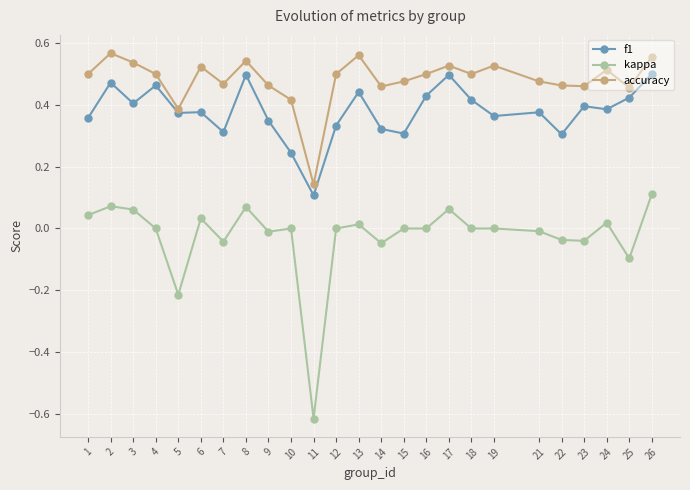

Rank the series at 26 from highest to lowest value.

accuracy, f1, kappa